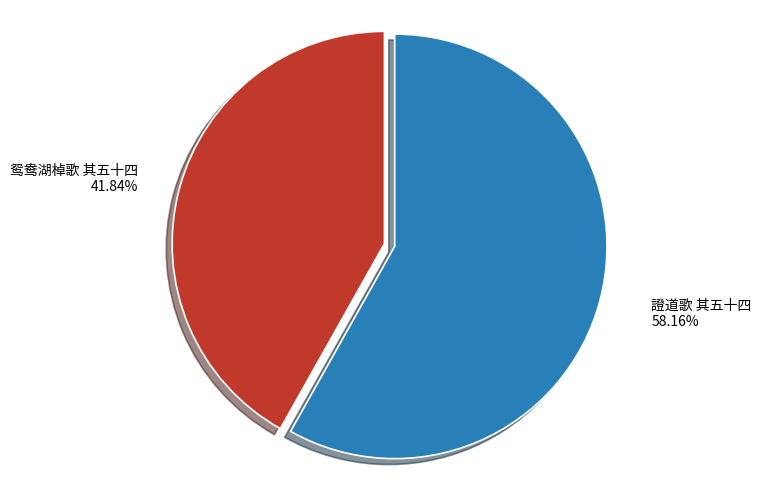

Approximately how many times larger is the value at 鸳鸯湖棹歌 其五十四 compared to 證道歌 其五十四?

0.7